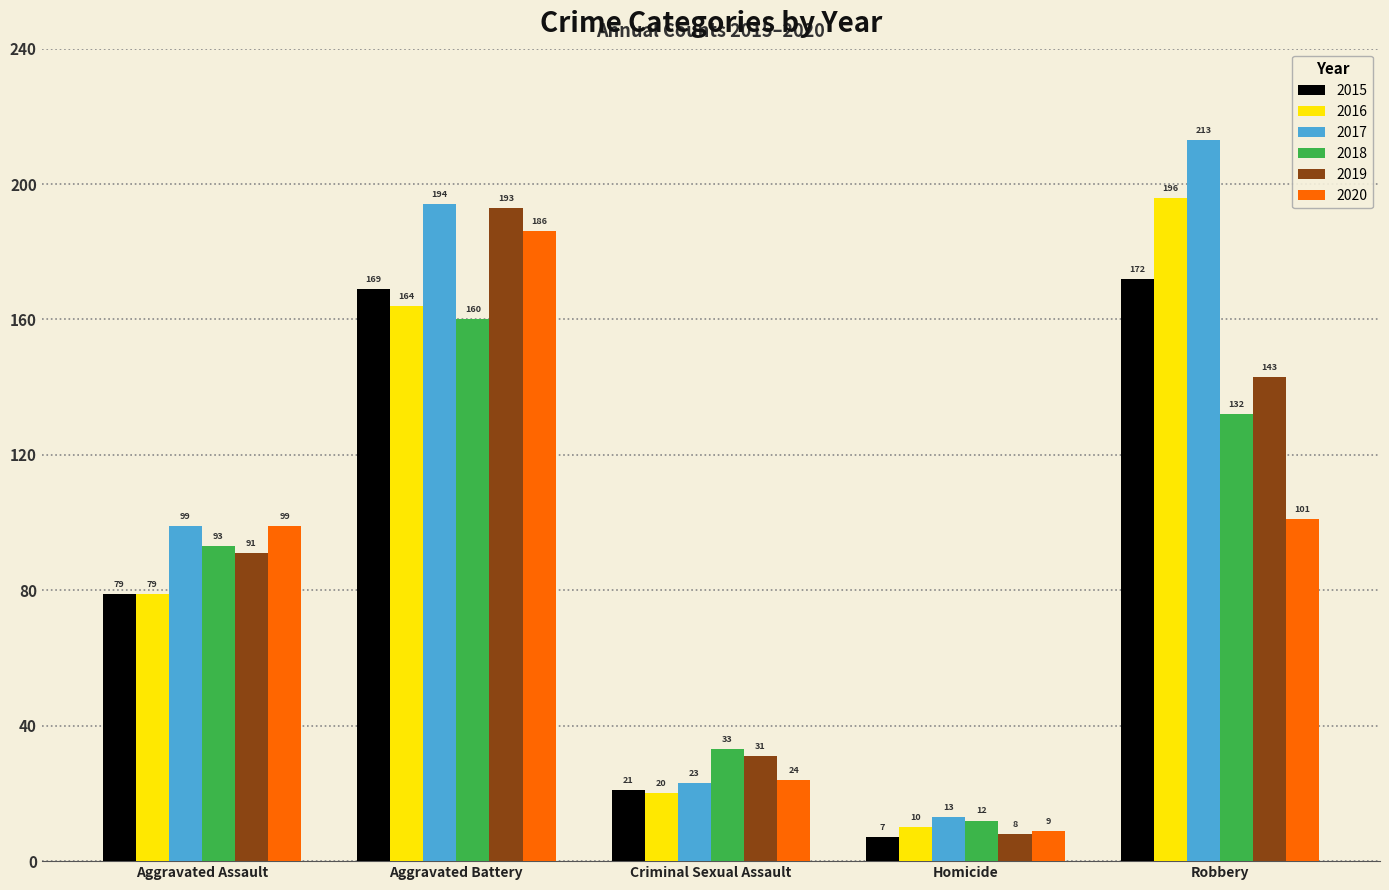

At how many categories does at least one series exceed 140?

2